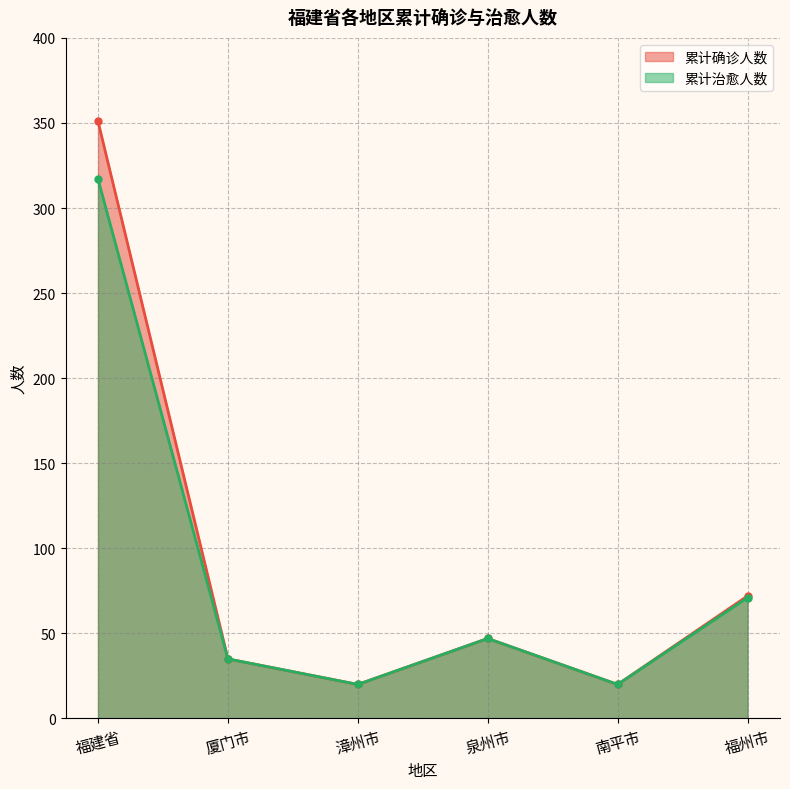

What is the average value of the 累计确诊人数 series?

91